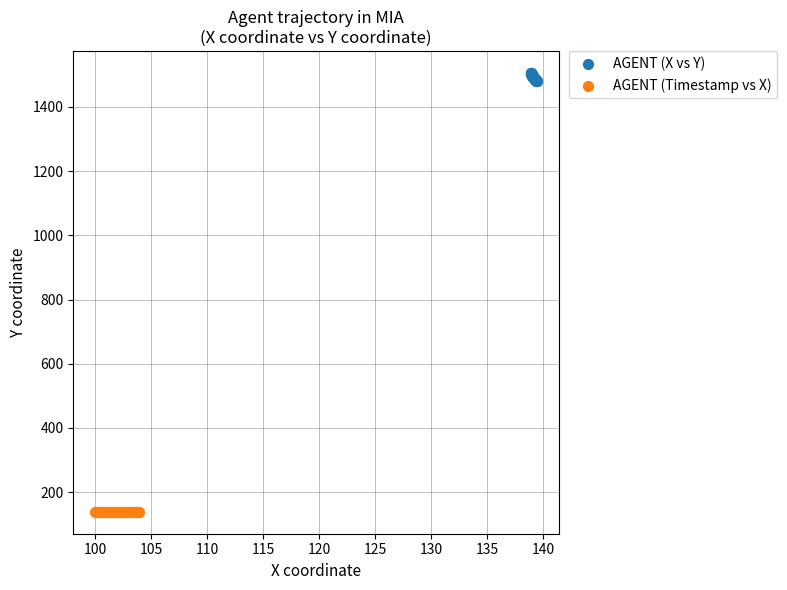

What are all the series names shown in the legend?

AGENT (X vs Y), AGENT (Timestamp vs X)